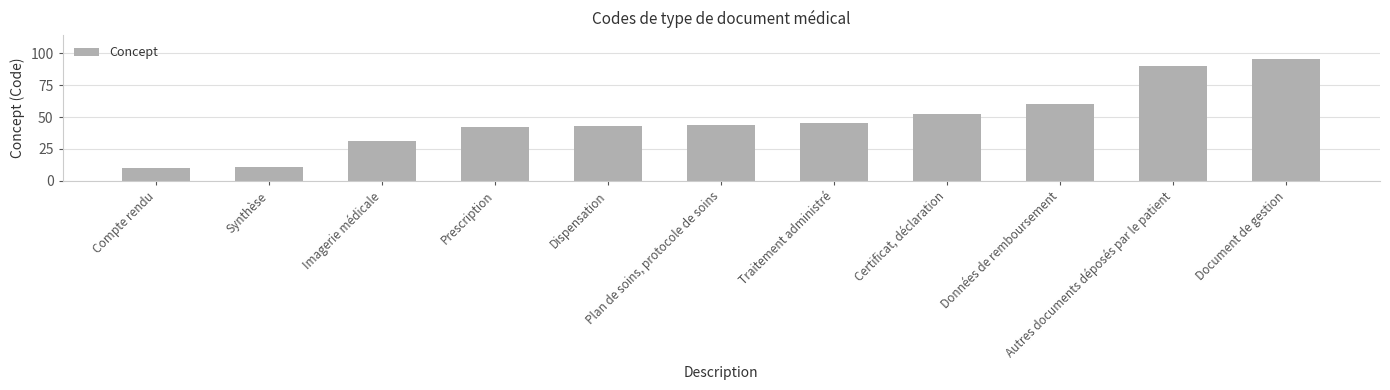

Which has a higher value, Synthèse or Traitement administré?

Traitement administré